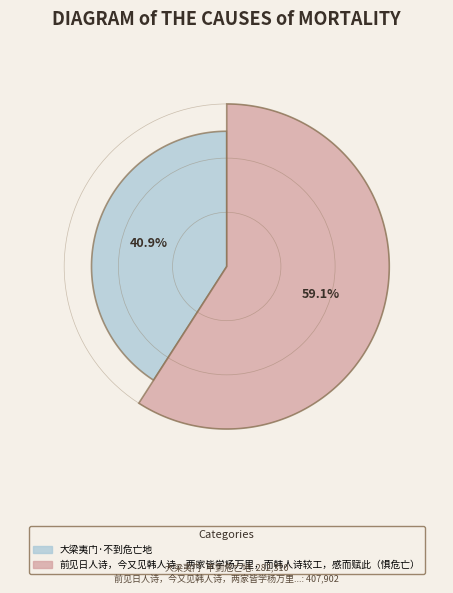

The 大梁夷门·不到危亡地 slice represents 36% of the pie. True or false?

False